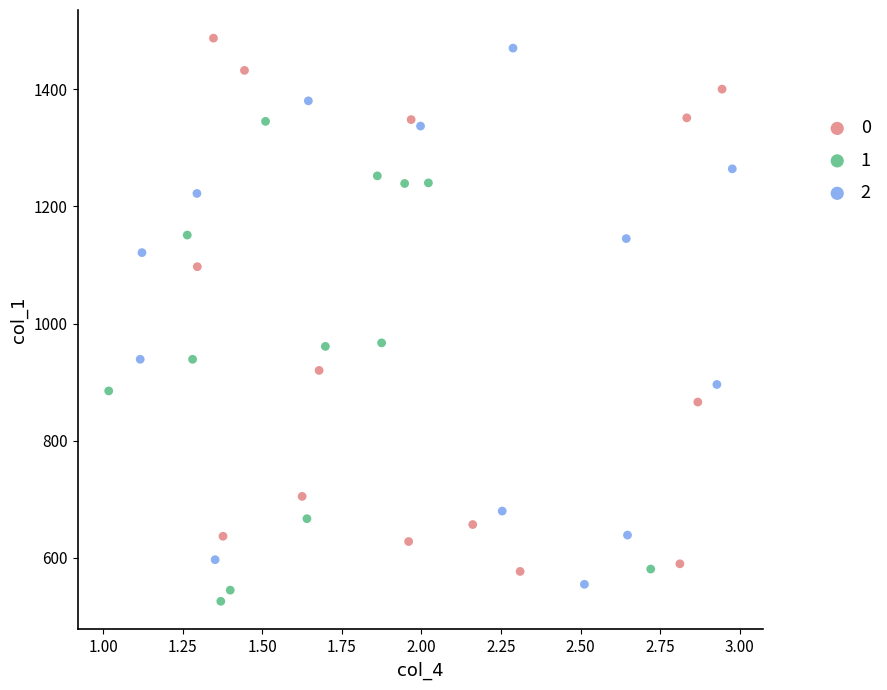

Which series reaches the maximum Y coordinate?

0